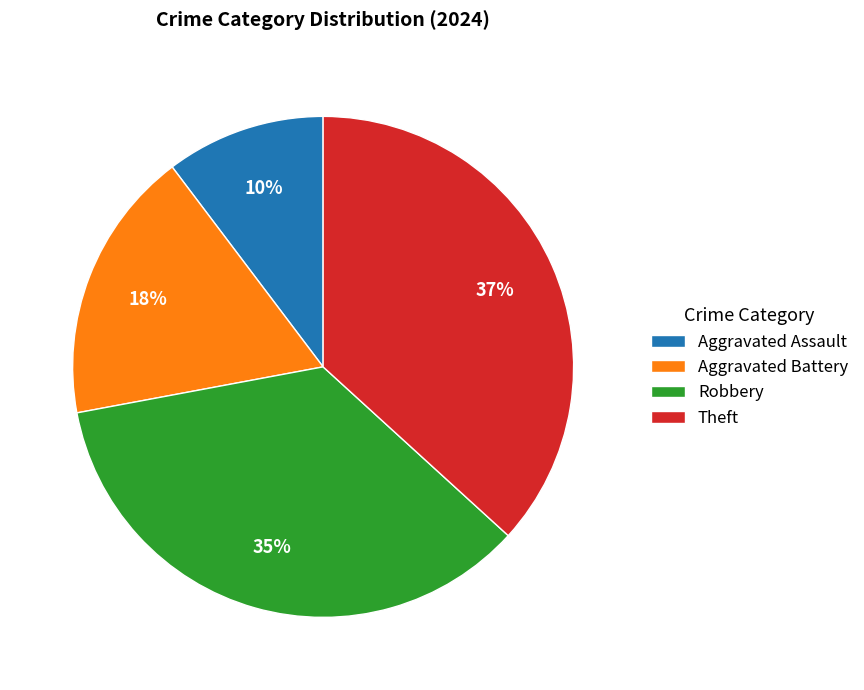

The Aggravated Assault slice represents 10% of the pie. True or false?

True